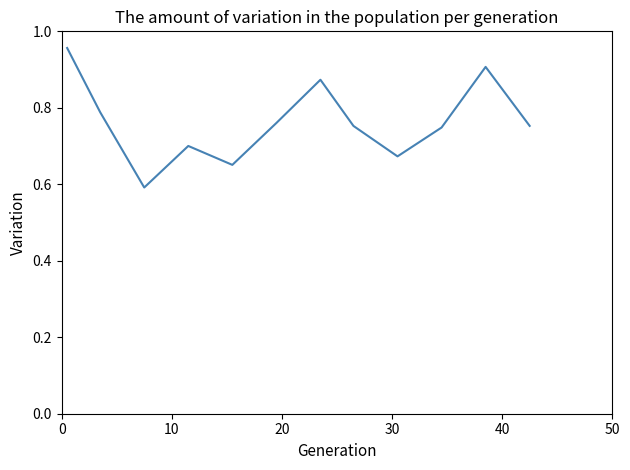

What is the smallest value displayed?

0.6